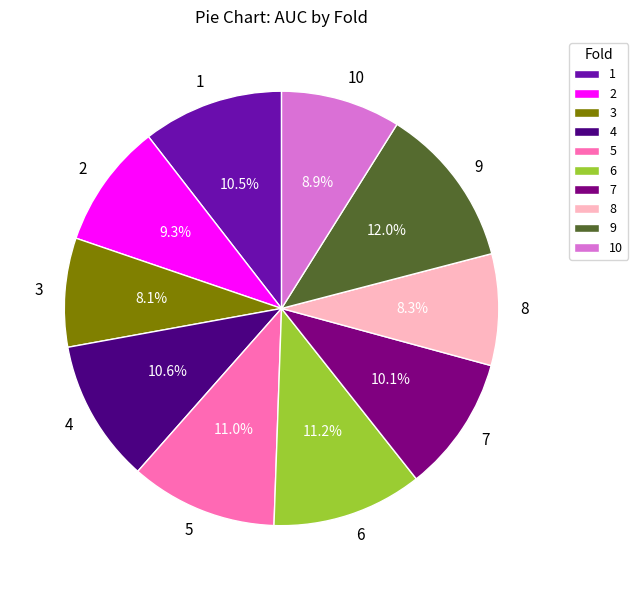

How many segments does this pie chart have?

10